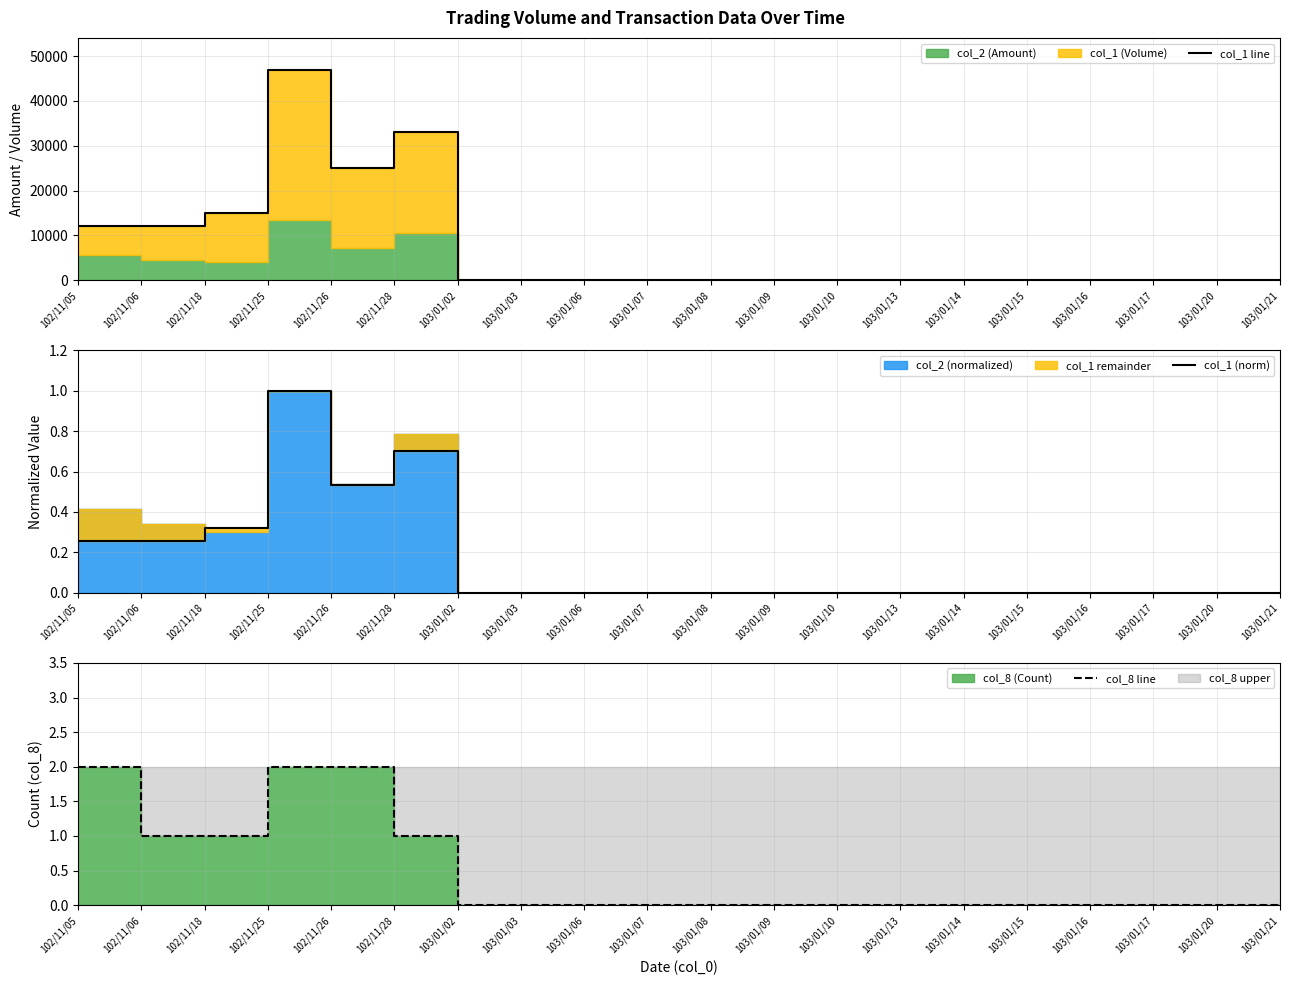

What is the total value across all series at 102/11/25?

47003.0